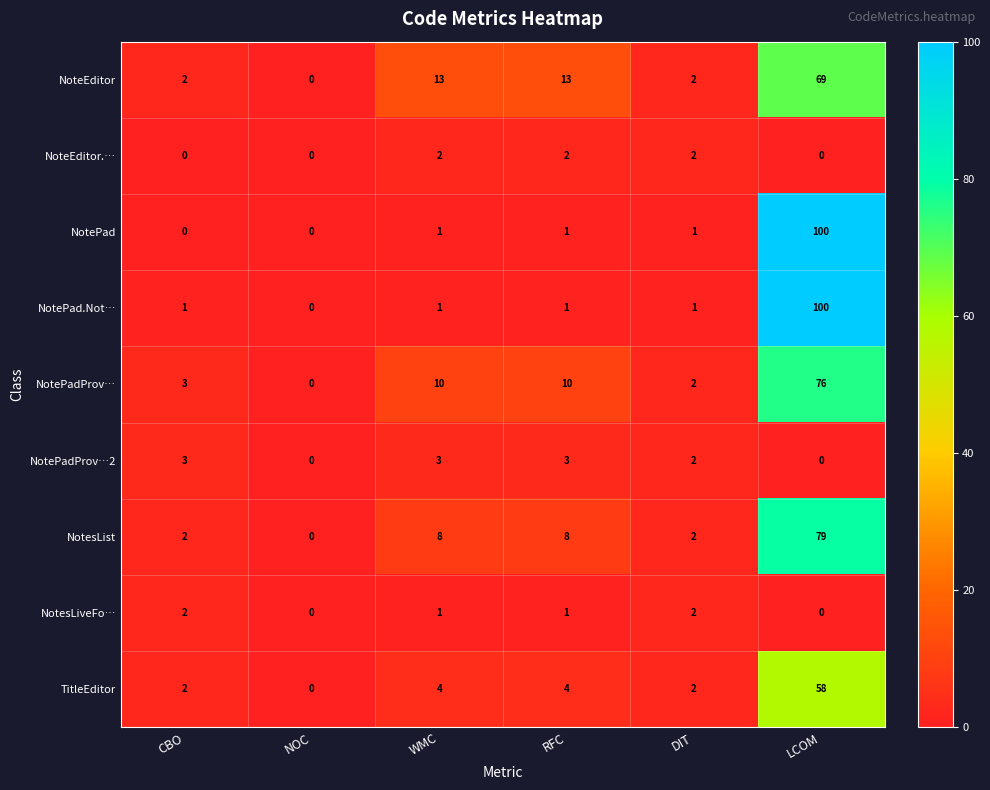

Is it true that NotePadProv…2 equals 4 at CBO?

False